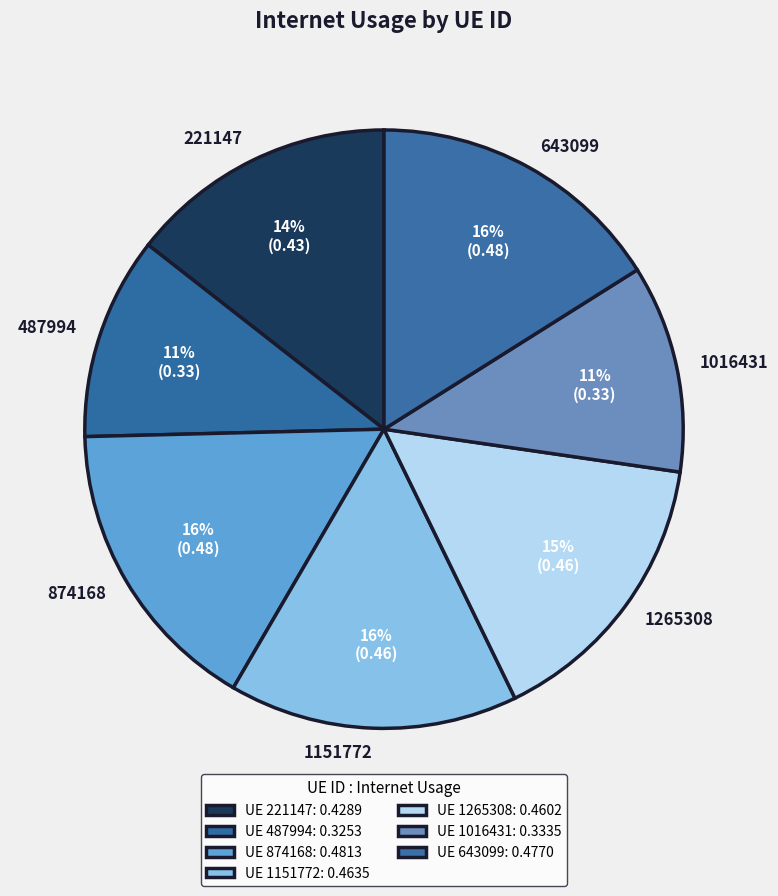

Which has a higher value, 1265308 or 643099?

643099